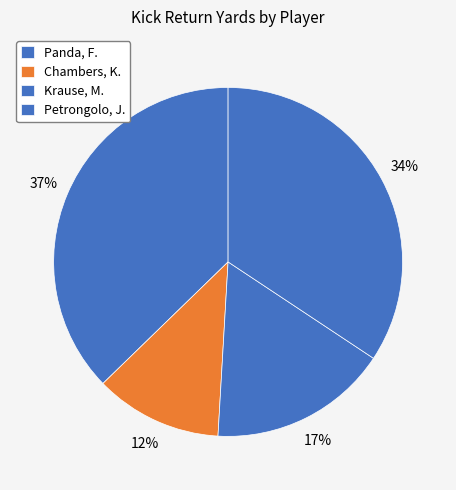

Is there a majority slice in this chart?

No